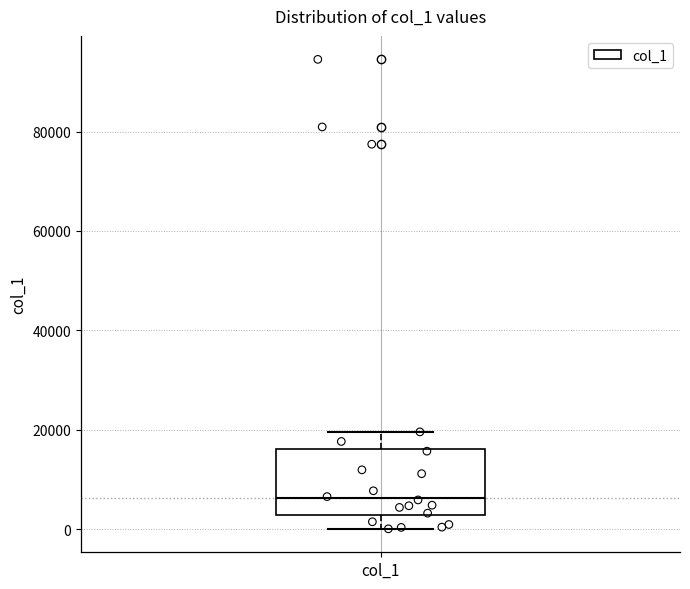

Read this box plot against the y-axis: the position of the median line, the range covered by the box, and the ends of both whiskers. The values are not printed on the chart, so give them approximately, as read against the axis.

median 6000, box 2000 to 16000, whiskers 0 to 20000